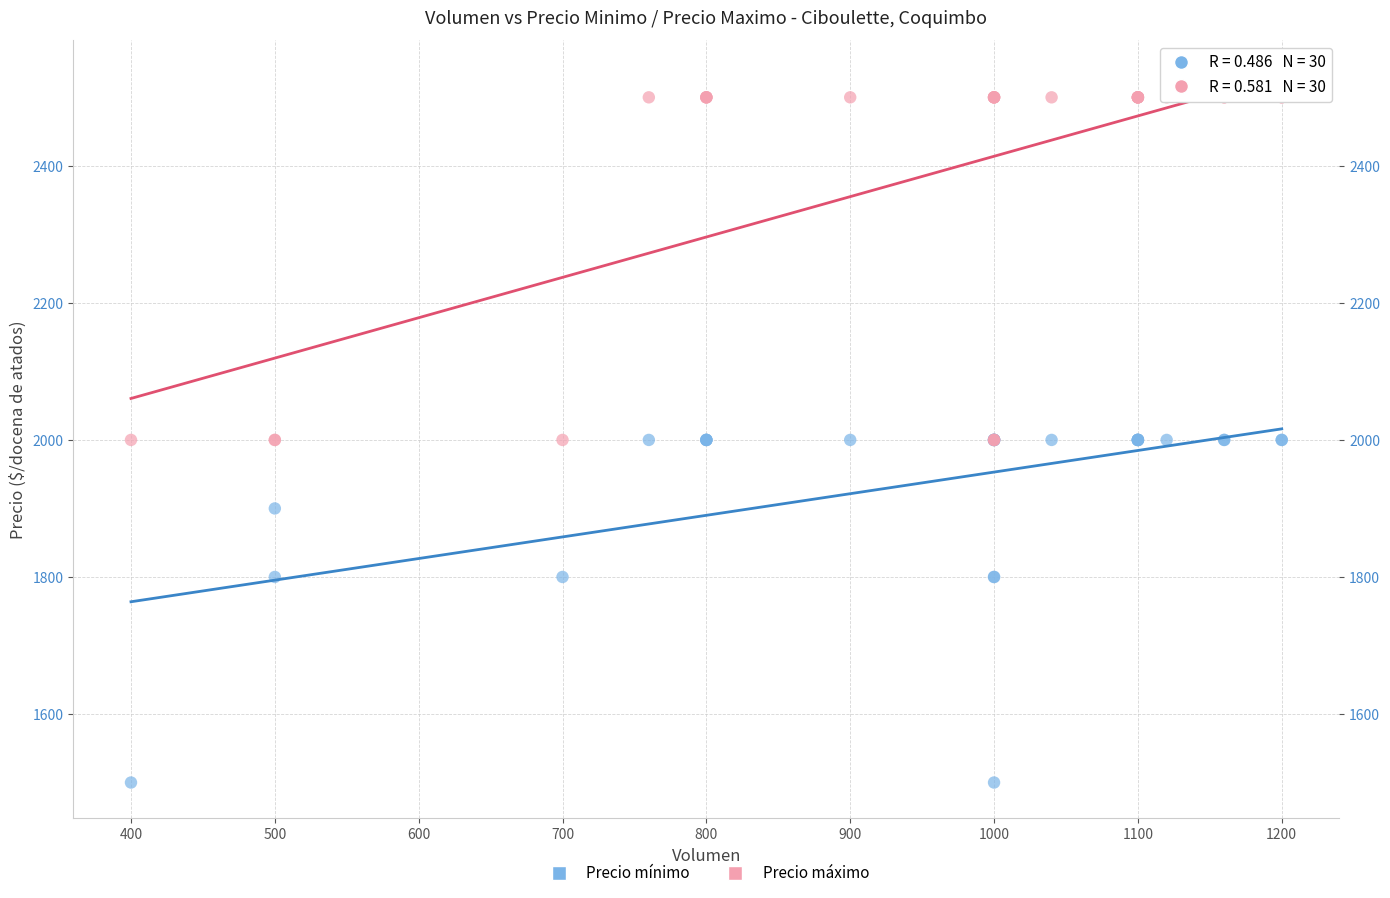

Which series contains the highest Y value?

Precio máximo